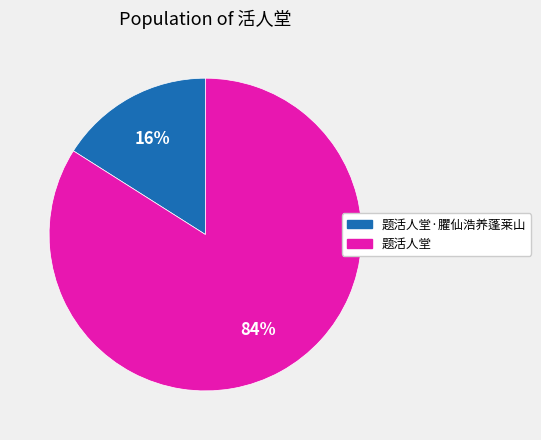

Rank the categories by value from lowest to highest.

题活人堂·臞仙浩养蓬莱山, 题活人堂